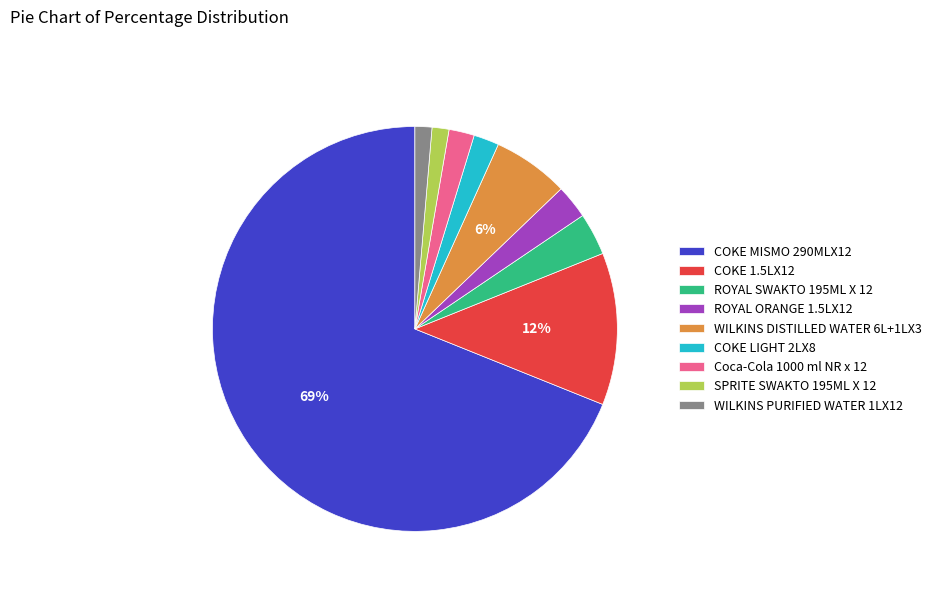

Which slice represents more than half of the pie?

COKE MISMO 290MLX12